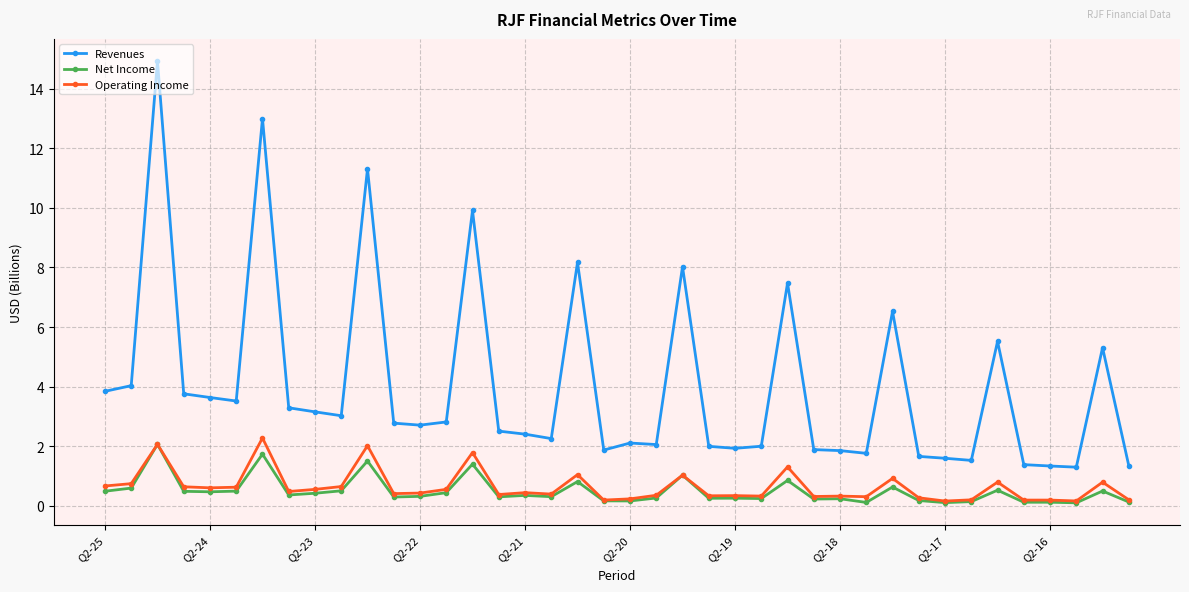

What is the highest value of the Net Income series?

2.1